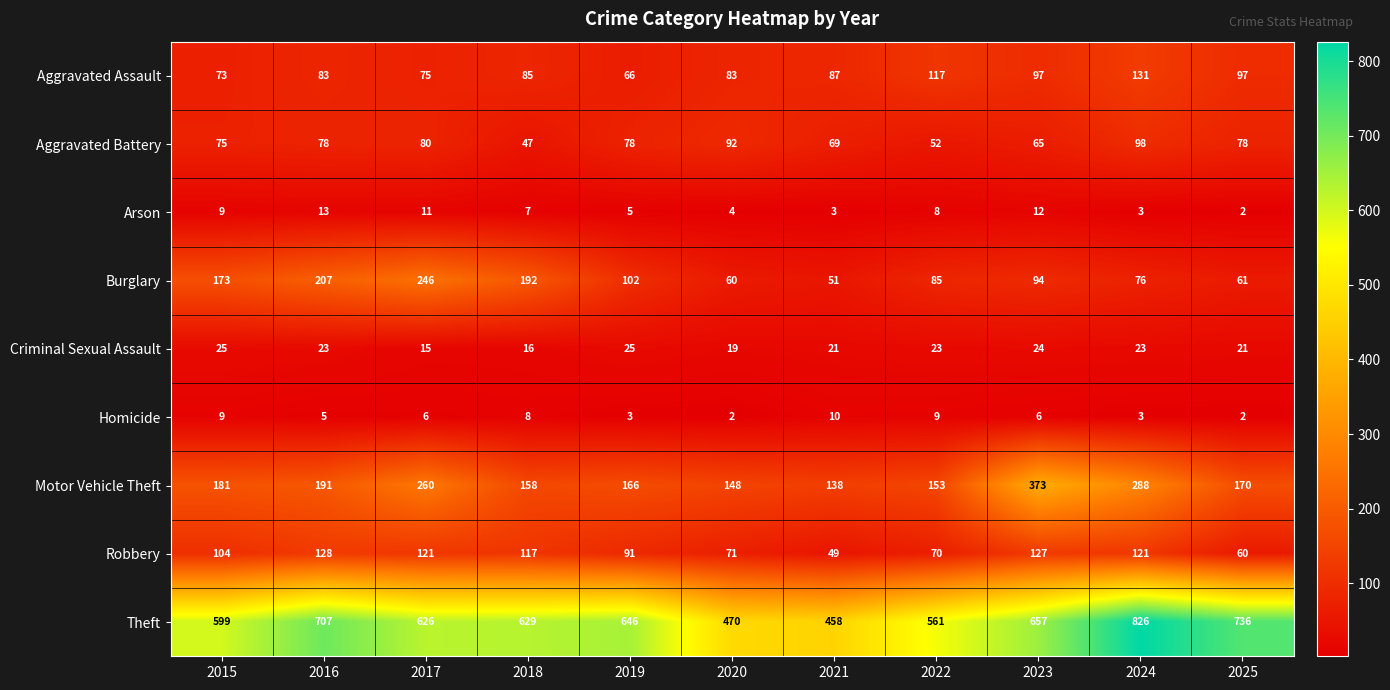

Is the value of Burglary at 2023 greater than the value of Robbery at 2020?

Yes